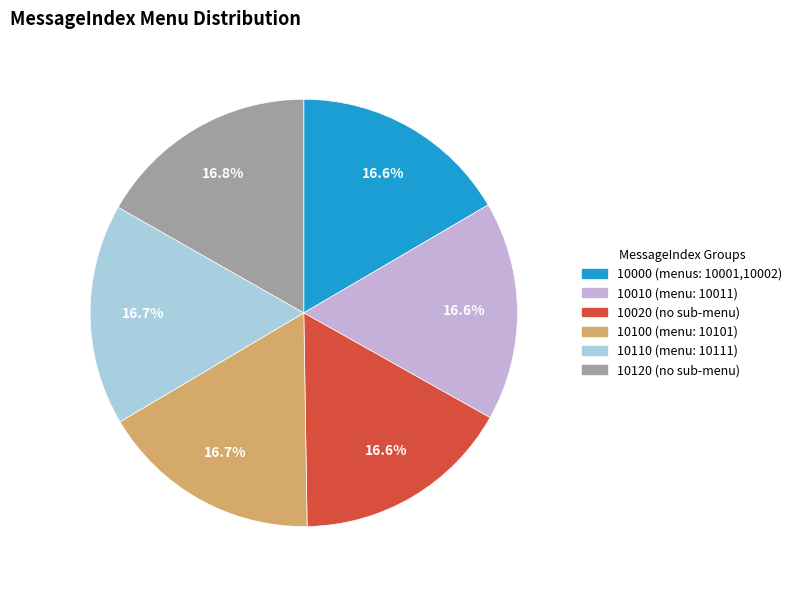

Is there a majority slice in this chart?

No